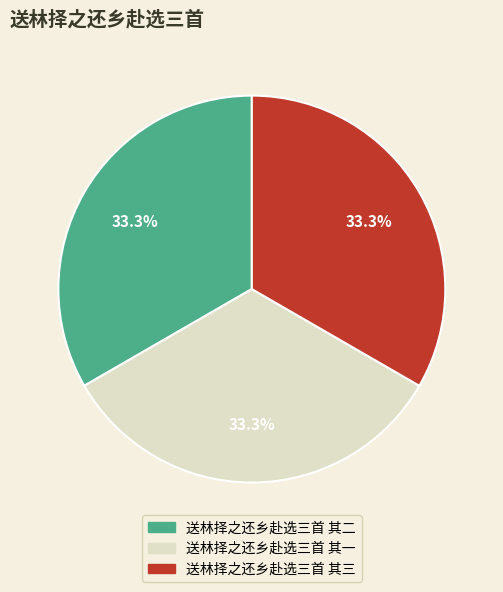

The 送林择之还乡赴选三首 其一 slice represents 27% of the pie. True or false?

False